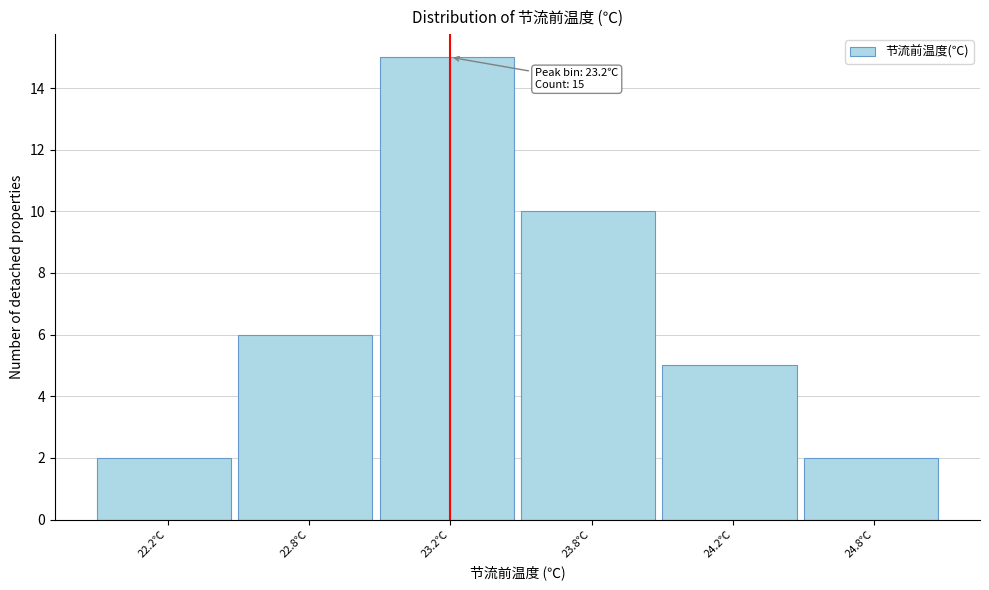

Reading left to right, transcribe all the data shown in this chart.

2	6	15	10	5	2